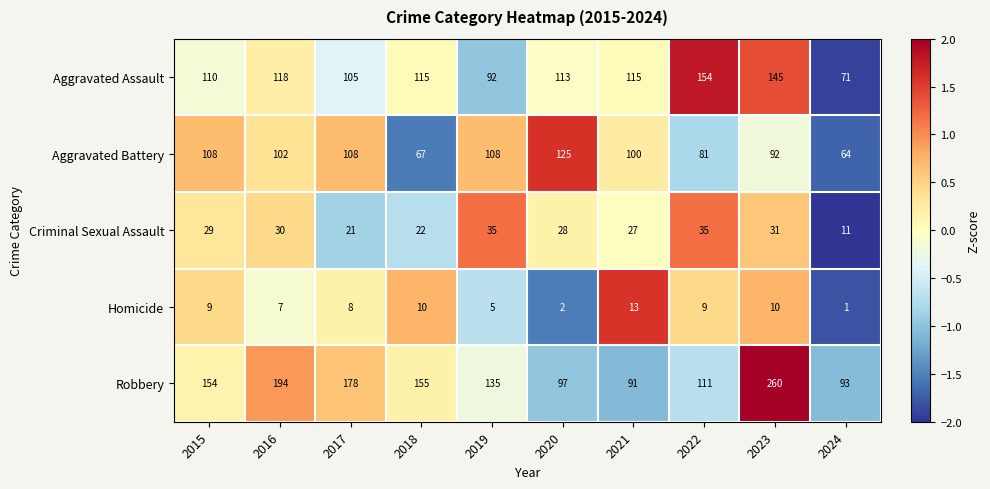

Which series has the widest spread of values?

Robbery